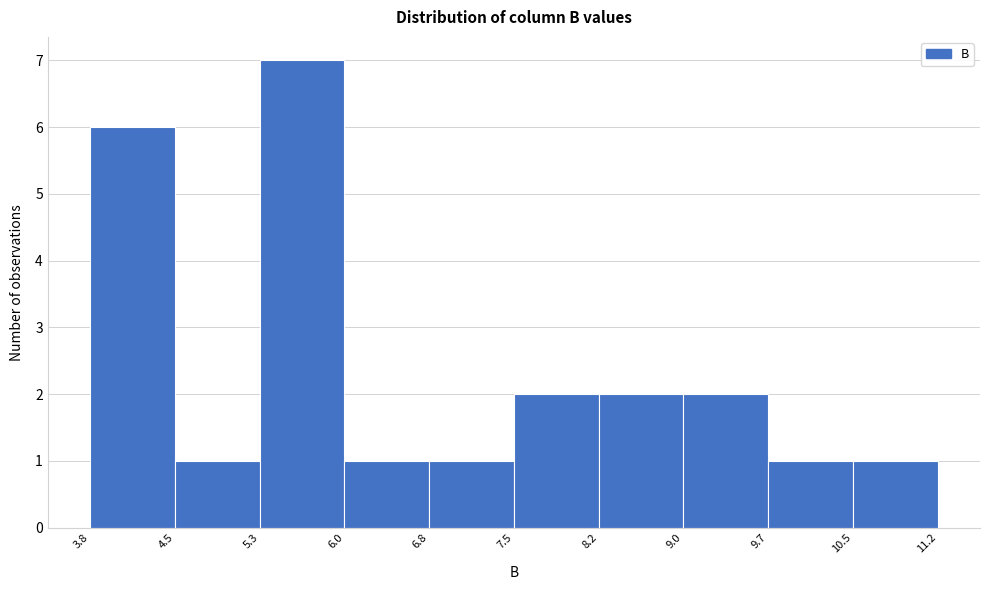

Over which range of the x-axis is the bar tallest?

5.3 to 6.0